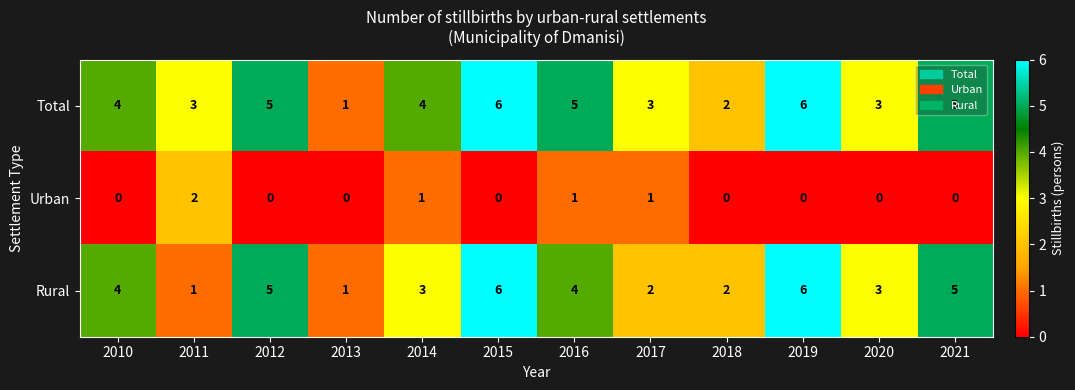

Which category has the lowest value in the Total series?

2013